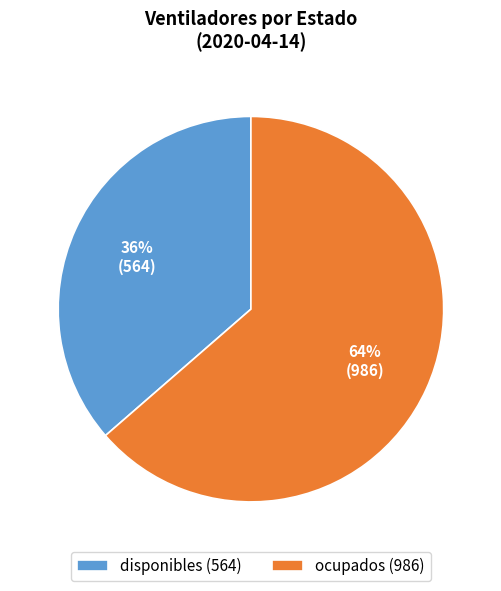

Does disponibles represent more than half of the total?

No